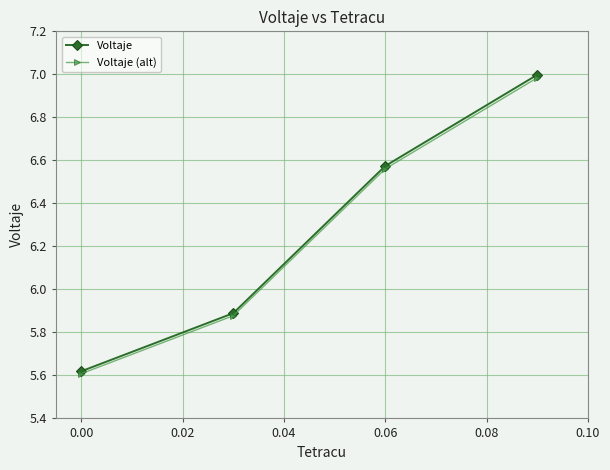

What is the maximum value shown in the chart?

7.0